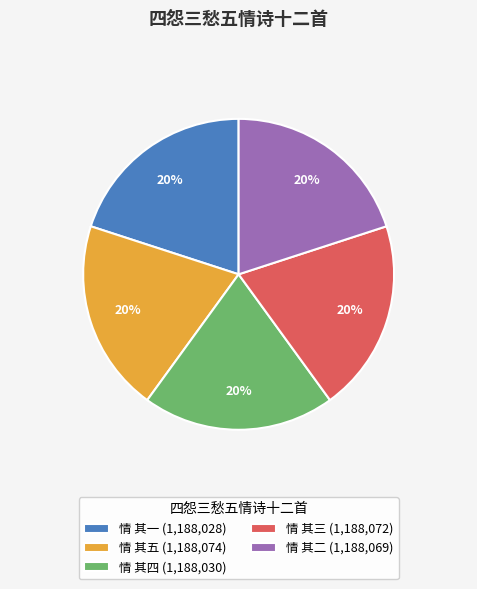

To the nearest percent, what portion does 情 其四 represent?

20%